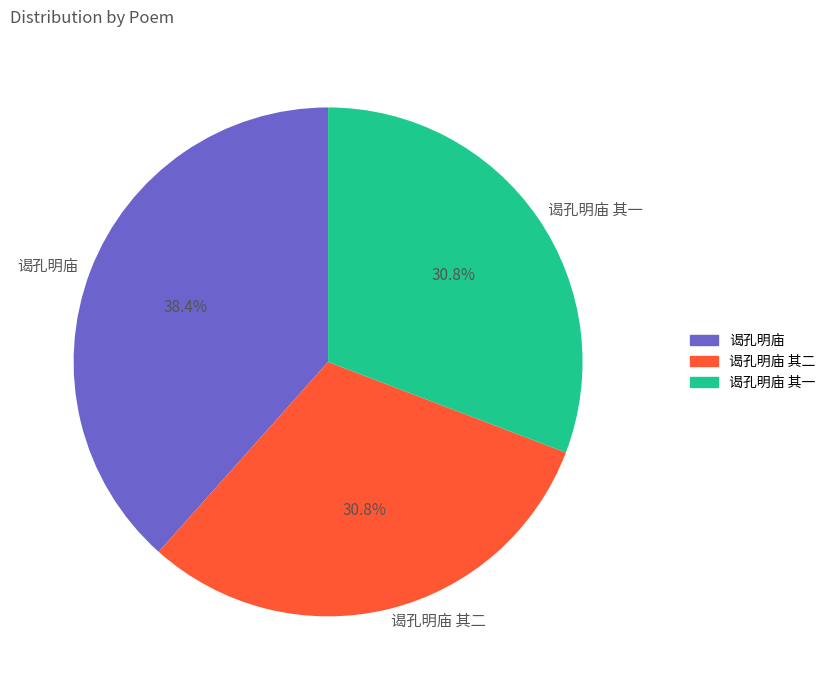

Is it true that 谒孔明庙 其二 is 43% of the pie?

False